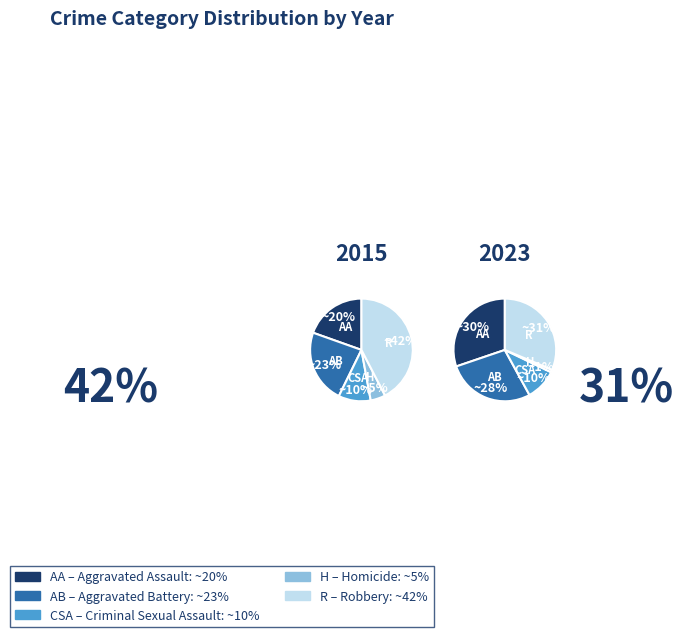

Does Aggravated Battery account for over 50% of the chart?

No